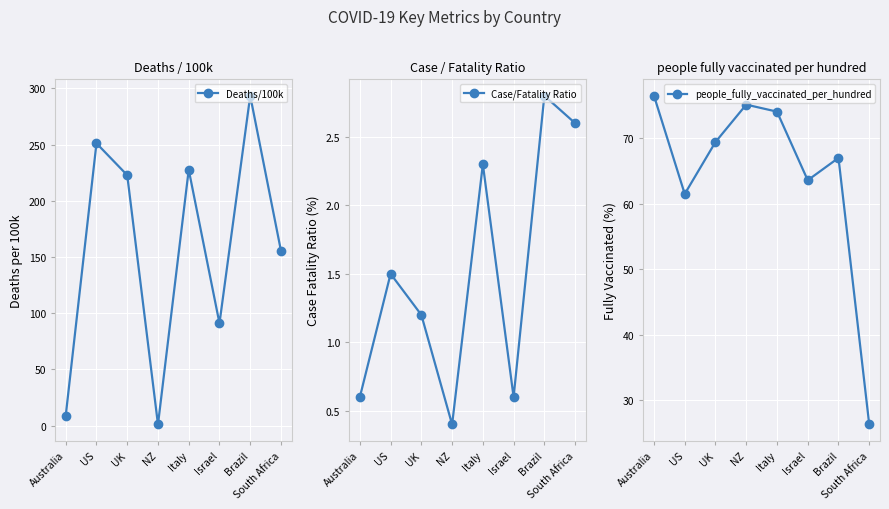

At Australia, list the series in order from smallest to largest.

Case/Fatality Ratio, Deaths/100k, people_fully_vaccinated_per_hundred